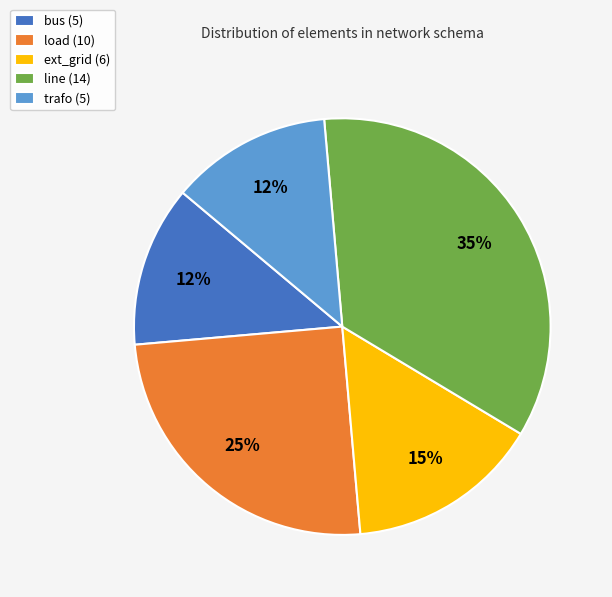

To the nearest percent, what is the average slice percentage?

20%